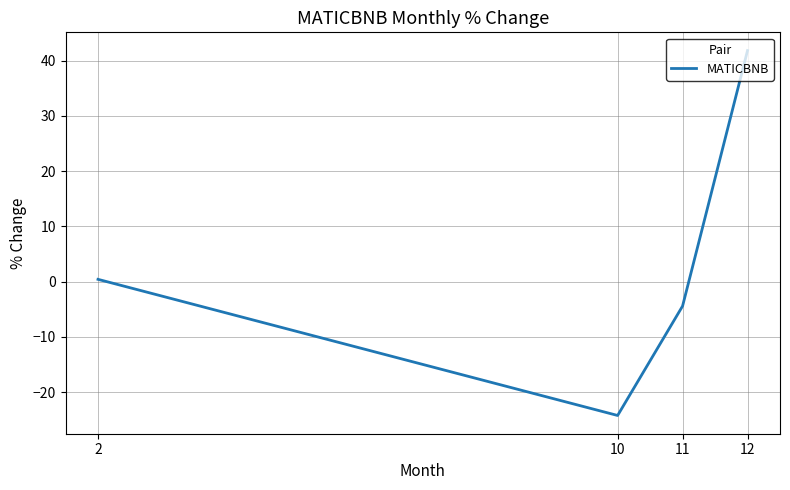

At which category does the chart reach its minimum across all series?

10